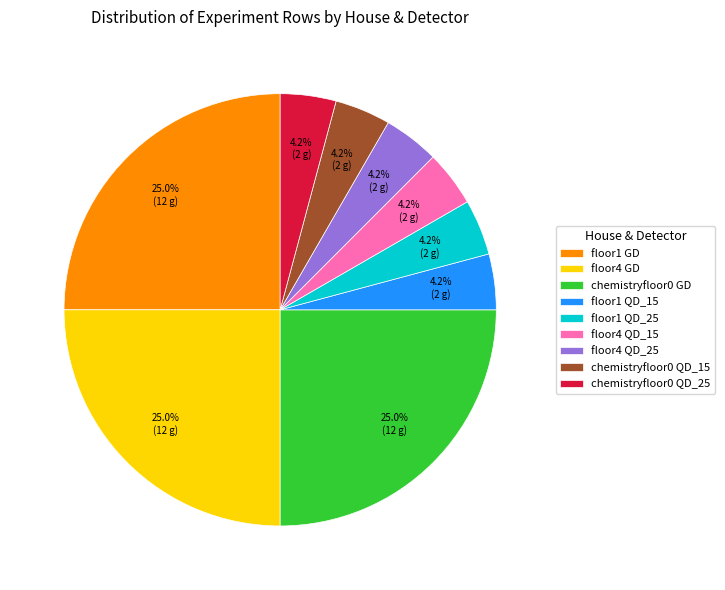

Does any single category account for the majority?

No